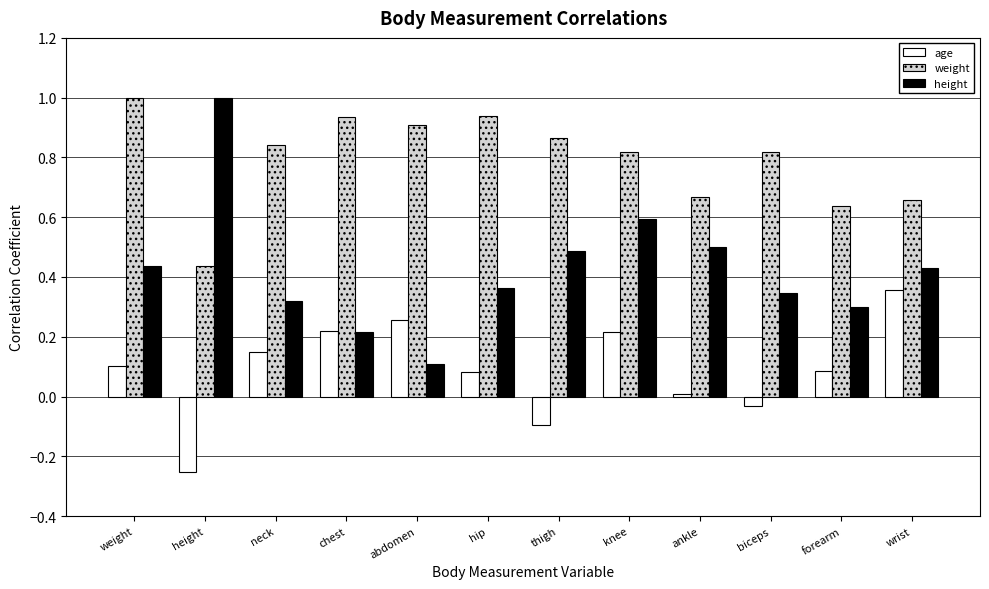

What is the sum of all height values?

5.1